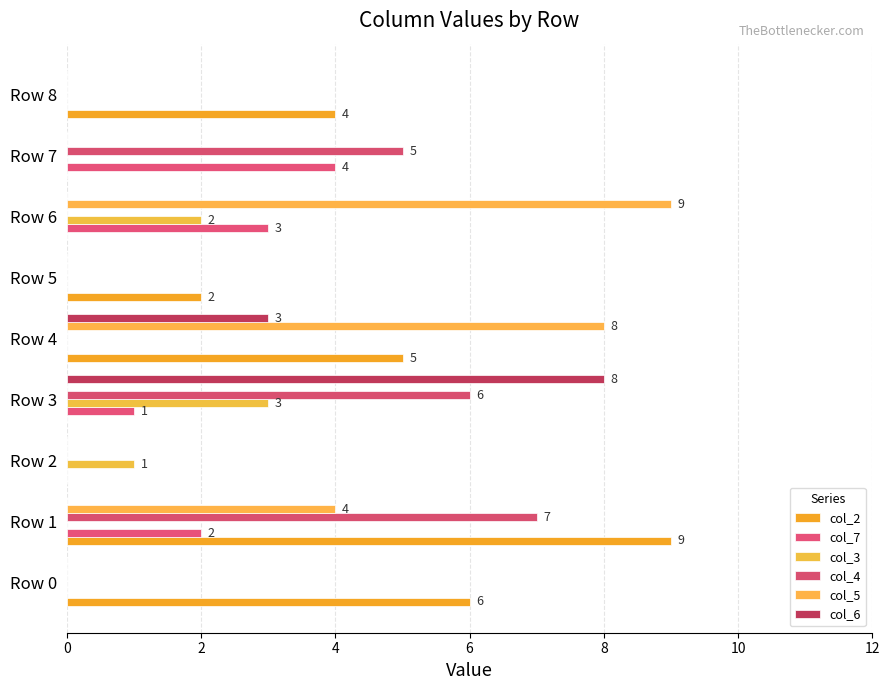

Count the number of categories in the chart.

9